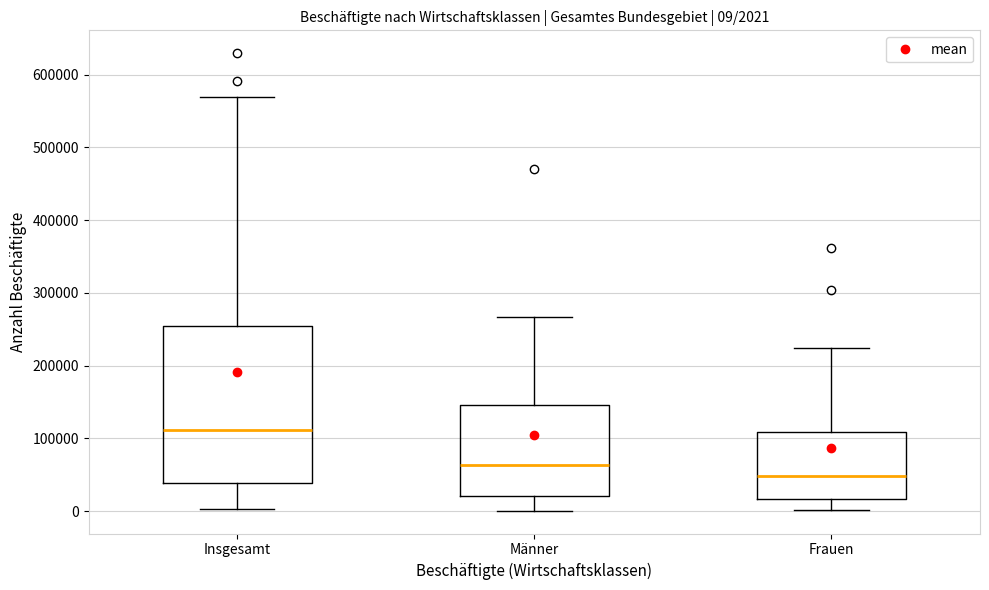

Which box is the tallest, from its lower edge to its upper edge?

Insgesamt